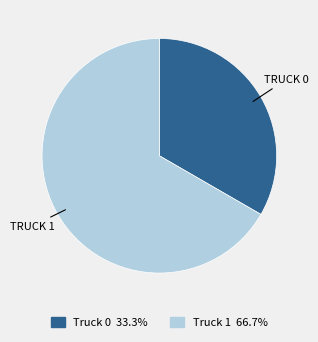

Does any single category account for the majority?

Yes